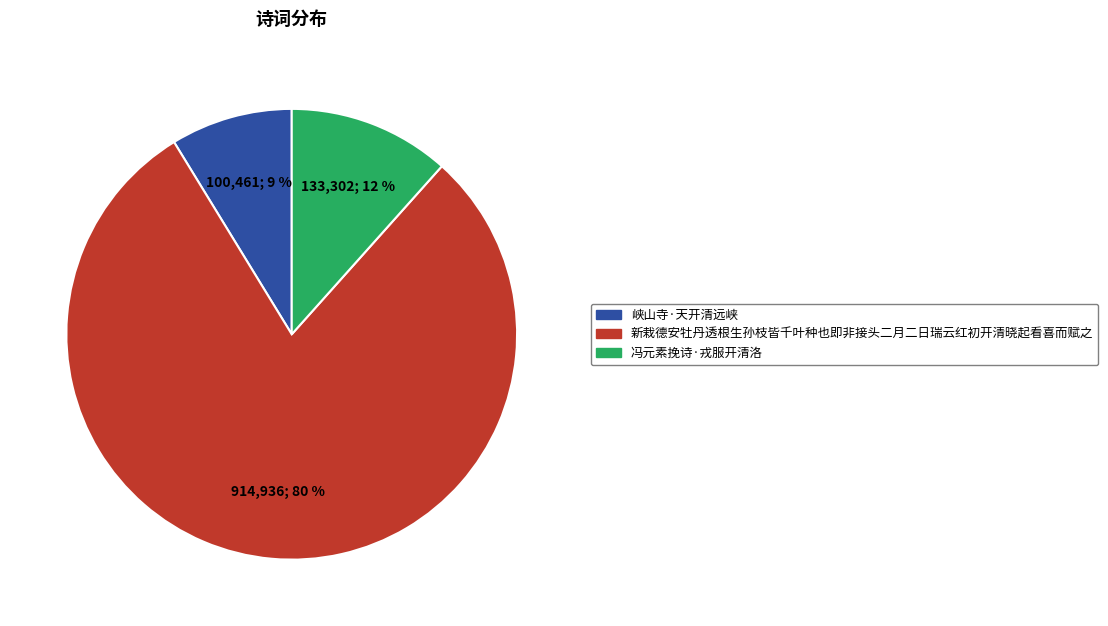

Which slice is the smallest?

峡山寺·天开清远峡